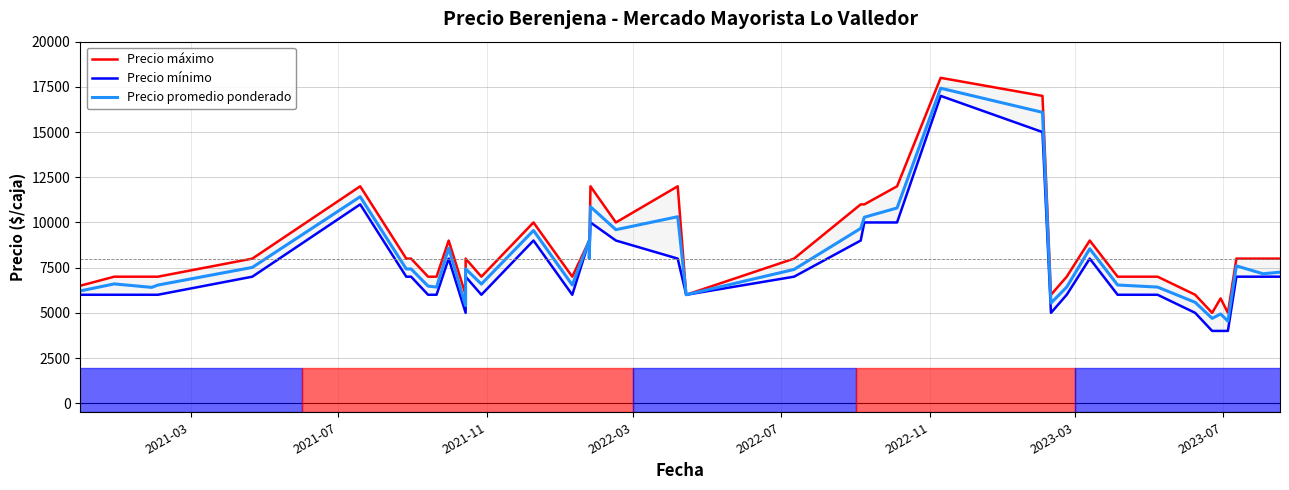

Does the chart display data point markers on the line(s)?

No